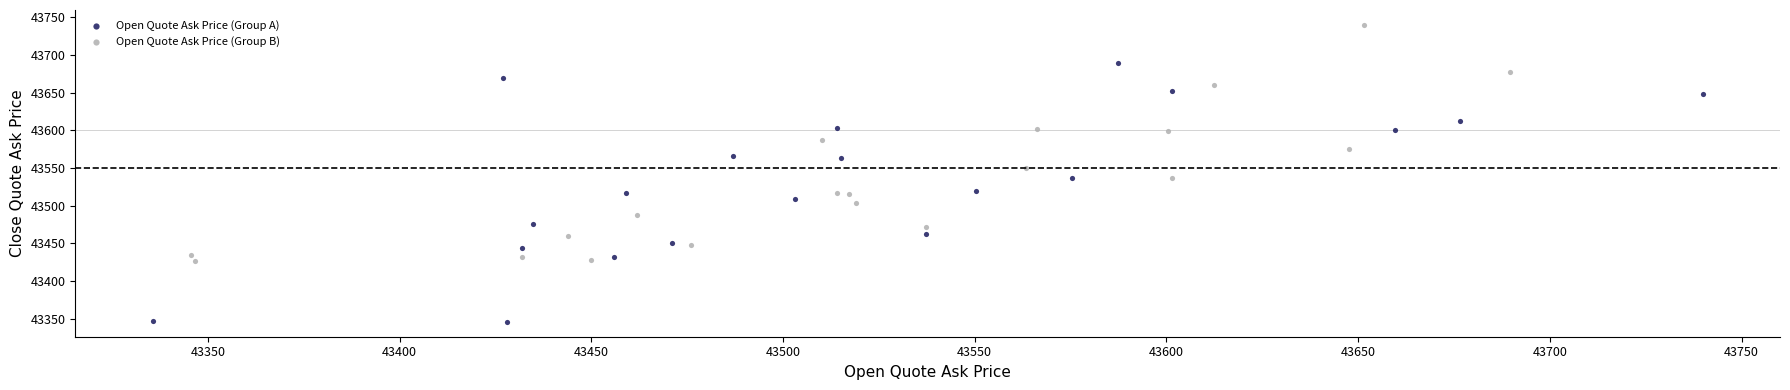

Which series has the largest Y range (max minus min)?

Open Quote Ask Price (Group A)